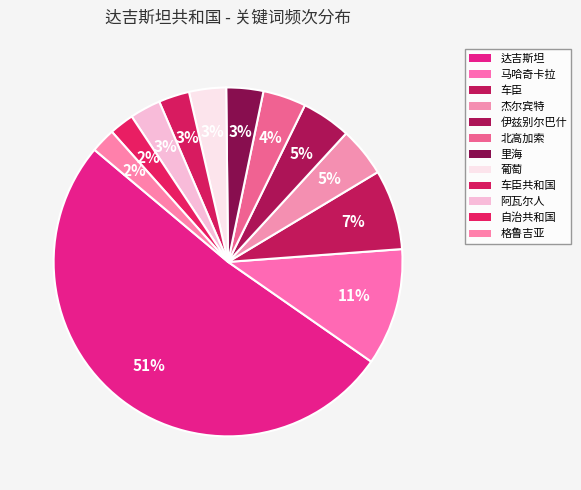

What percentage is NOT represented by 自治共和国?

97.7%